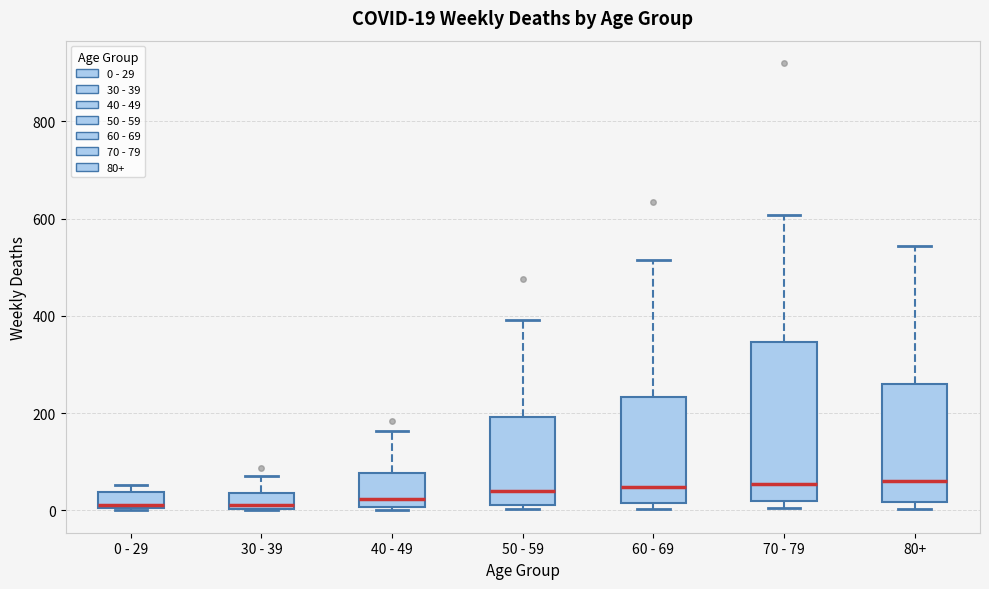

Which box is the tallest, from its lower edge to its upper edge?

70 - 79